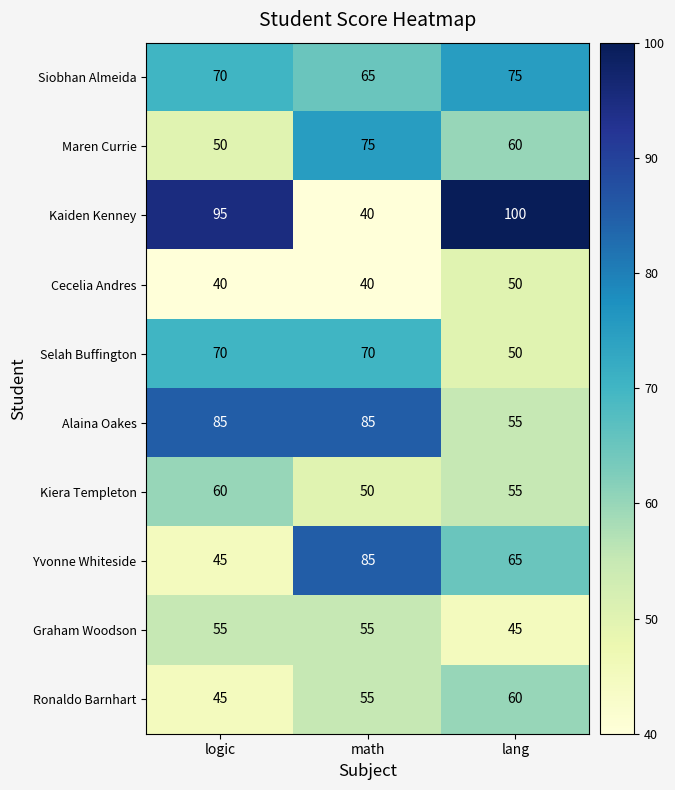

True or false: Kiera Templeton has a value of 50 at math.

True